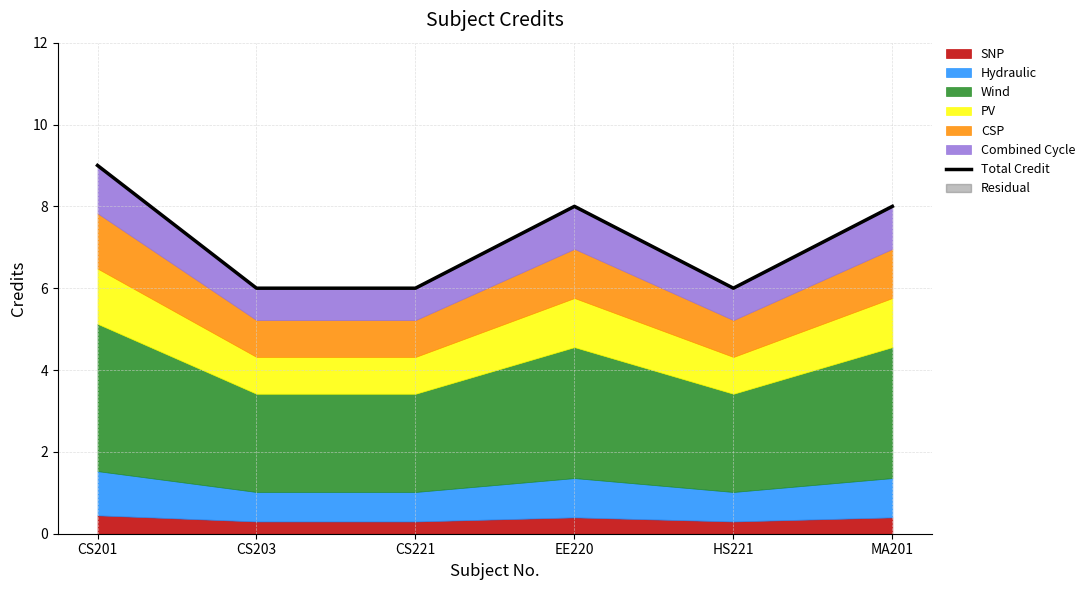

Where does the data first go above 8?

CS201